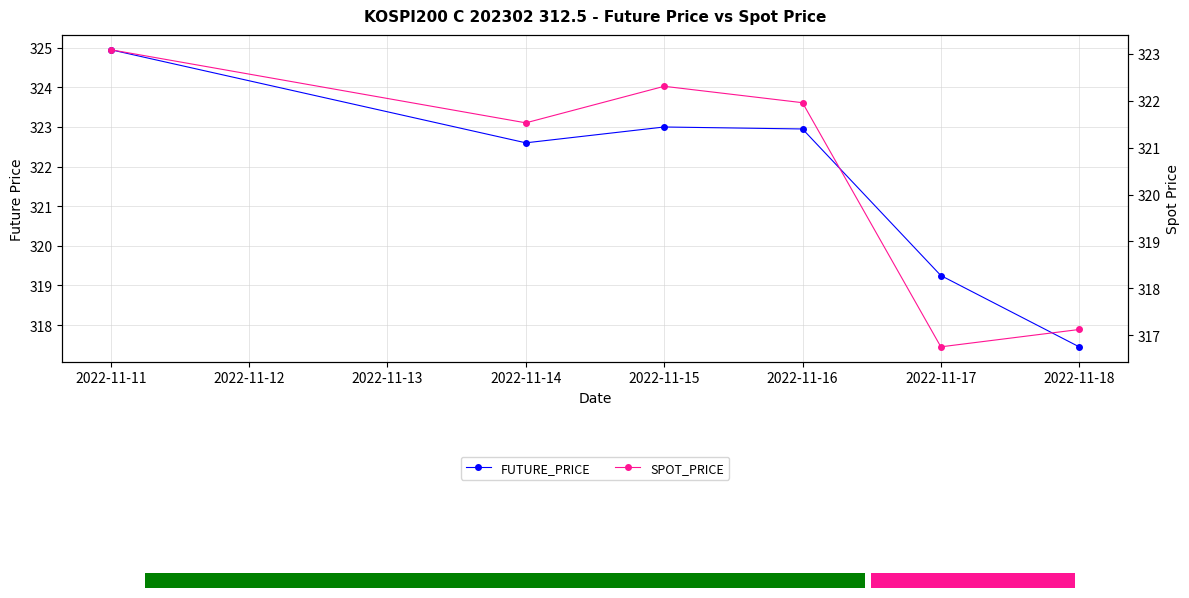

What is the difference between the maximum and second lowest values in the FUTURE_PRICE series?

5.7